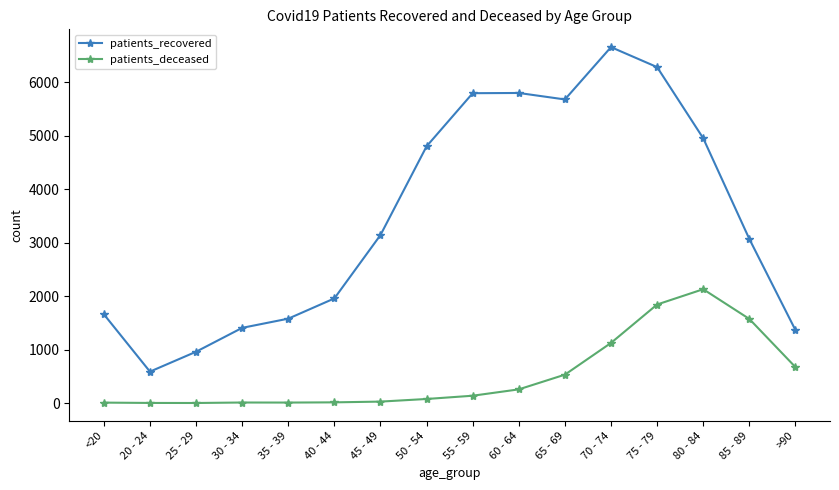

At how many categories does at least one series exceed 6232?

2